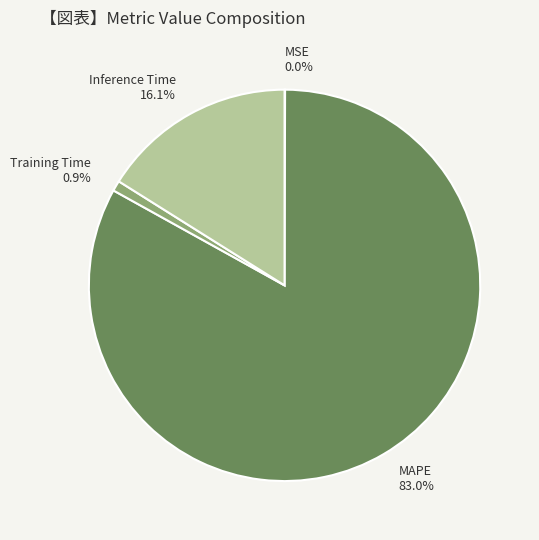

Combined, do Inference Time and Training Time account for over 50%?

No